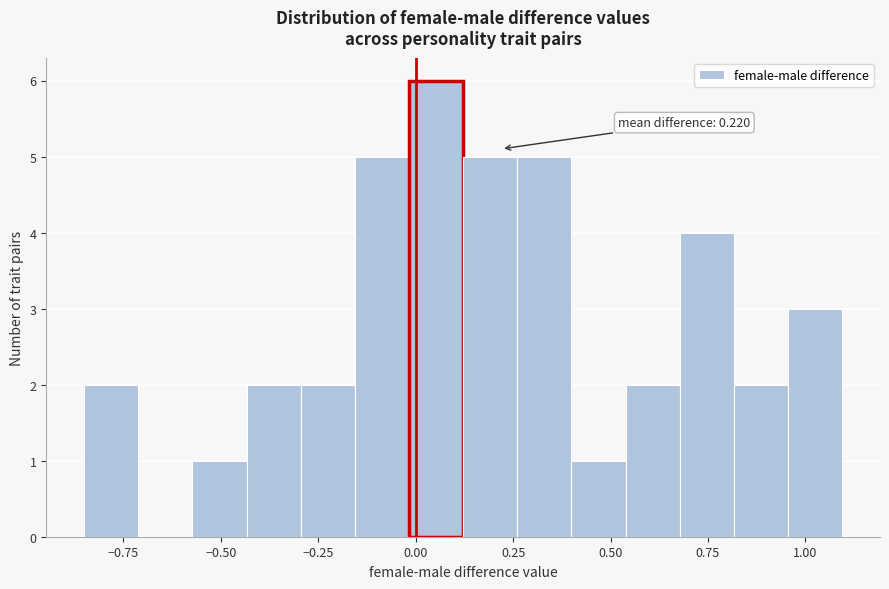

Read against the x-axis, roughly where is the centre of the tallest bar?

0.05